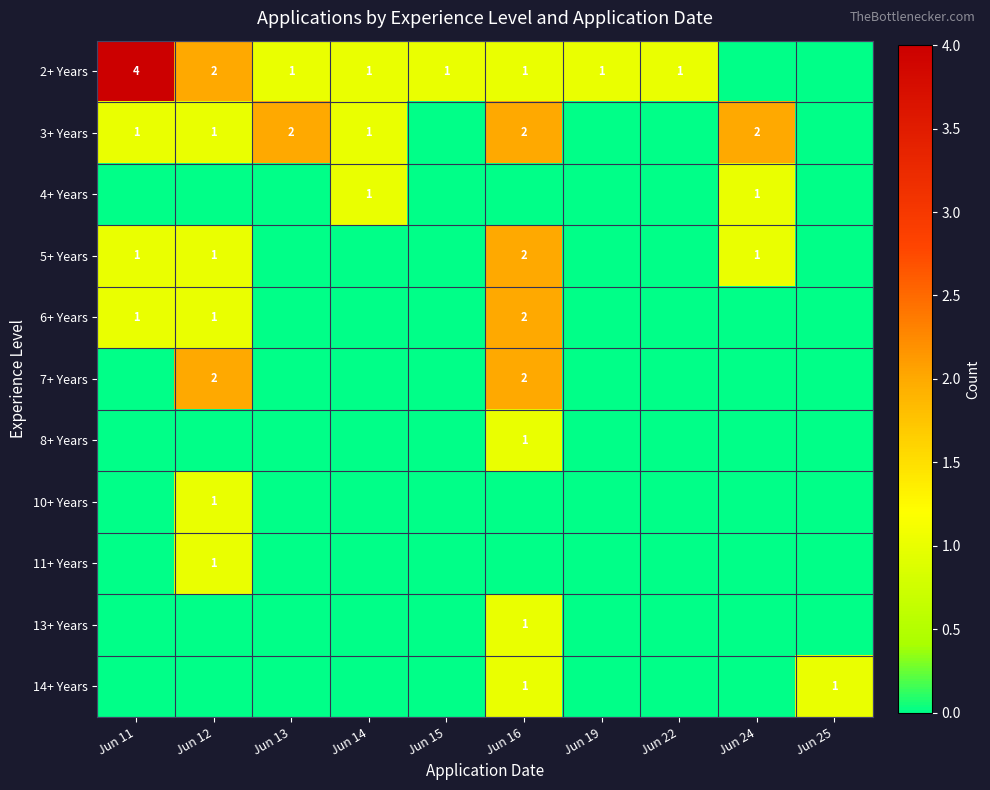

The value of 14+ Years at Jun 16 is 1. True or false?

True